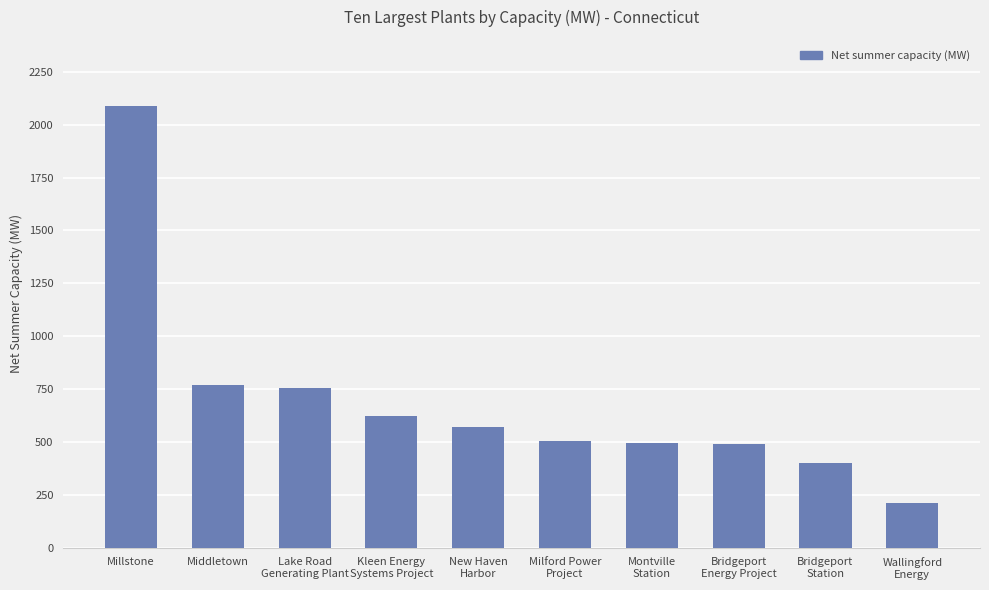

Read the value at Kleen Energy
Systems Project.

622.0